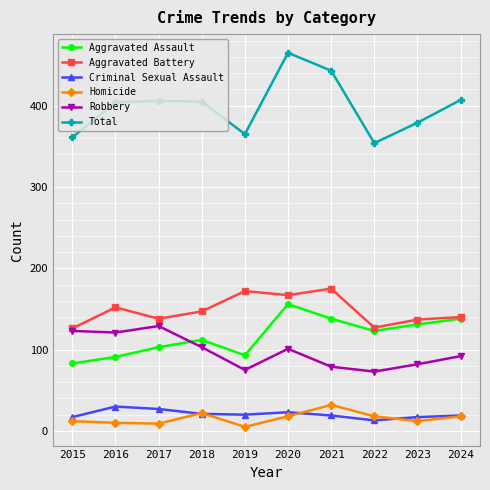

Which series has the largest range (max minus min)?

Total